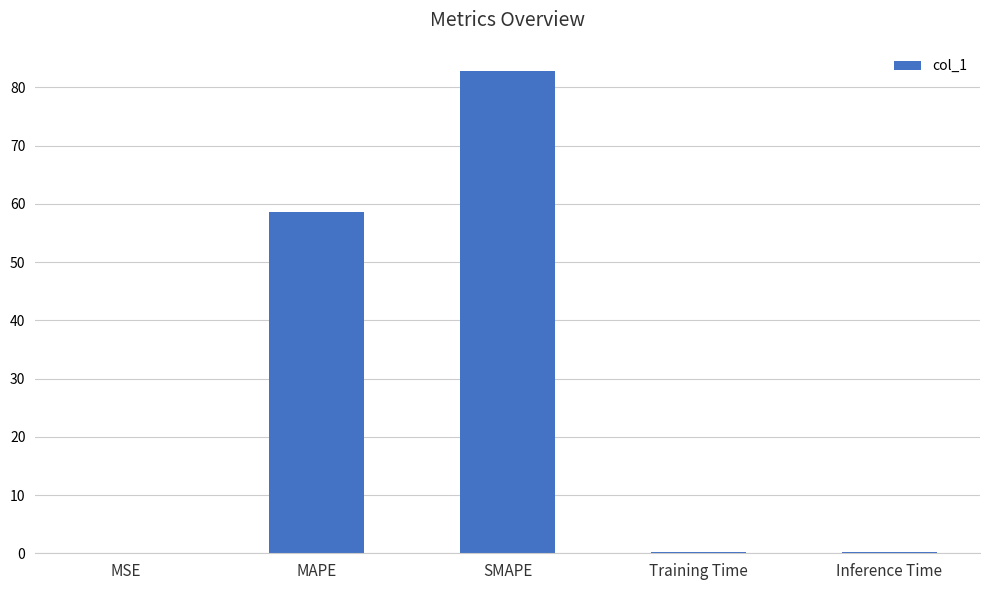

Which has a higher value, Inference Time or SMAPE?

SMAPE